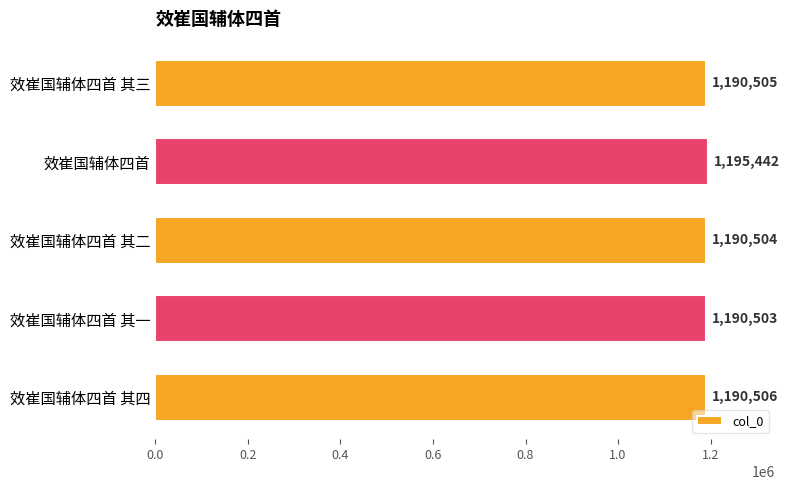

How many data points does each series have?

5